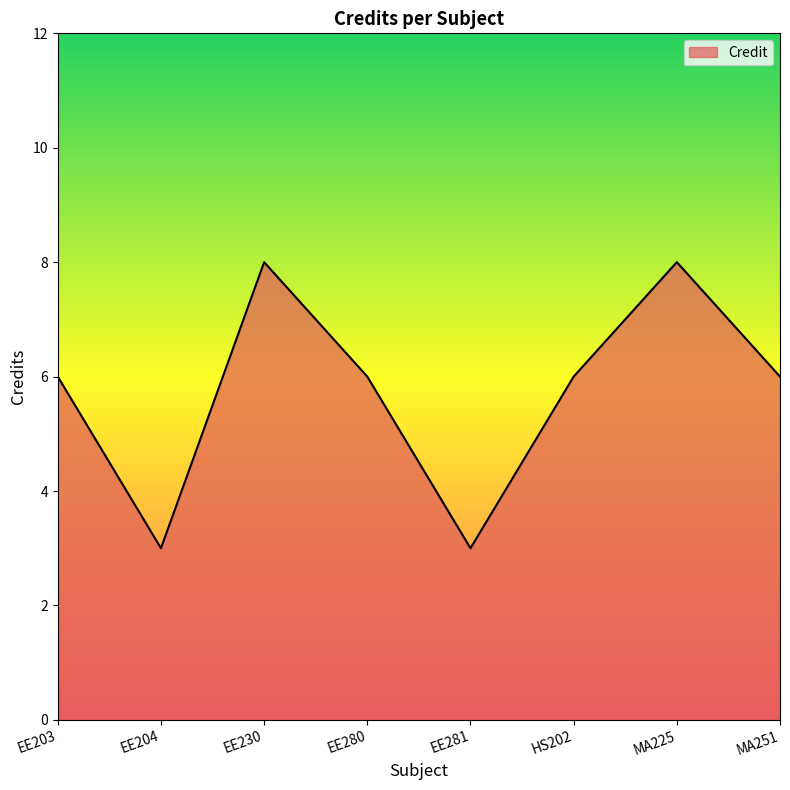

How many values are between 6 and 8?

6